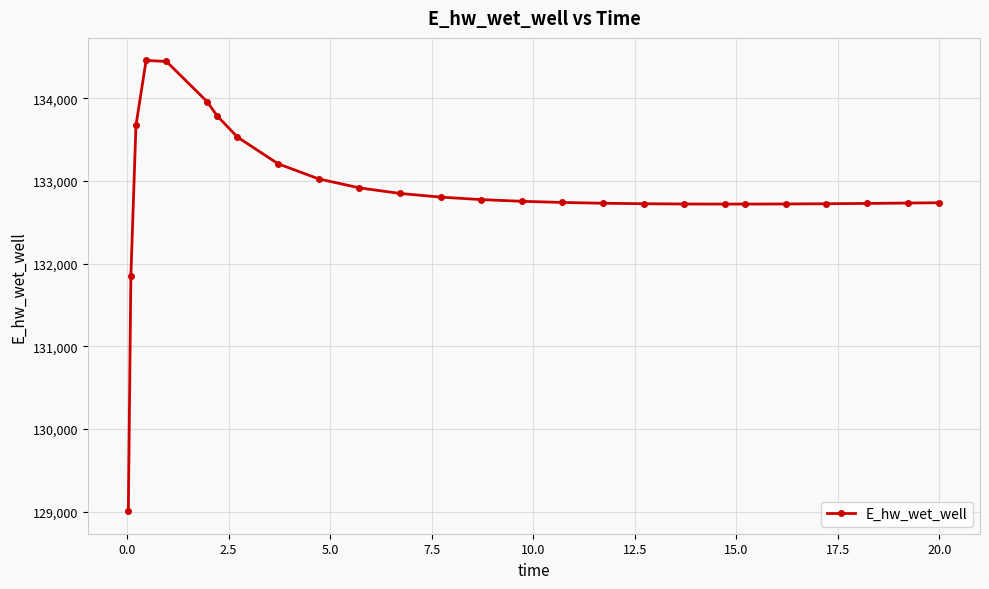

What is the value of the 5th point from the left?

134446.5